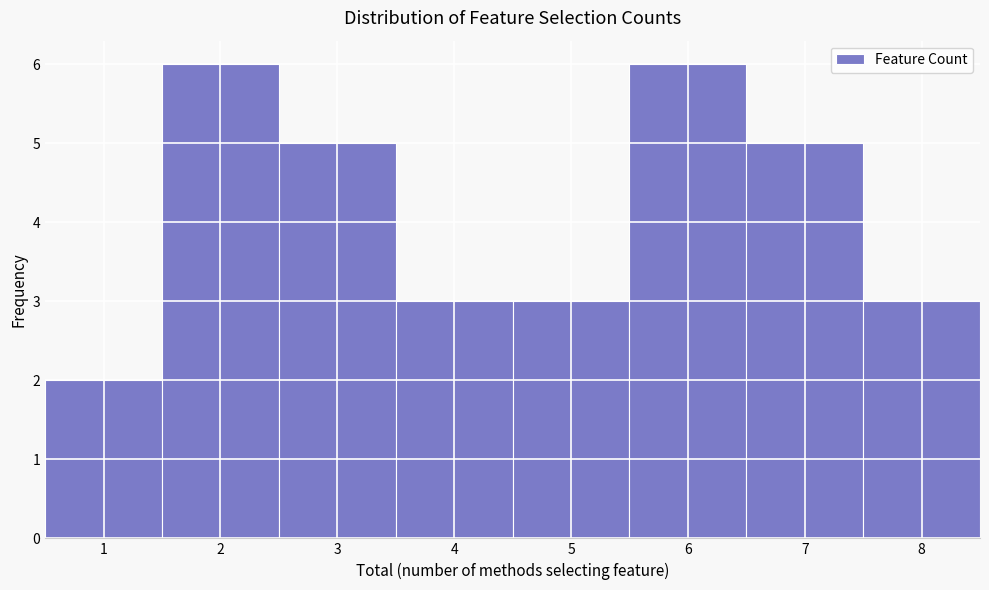

What is the height of the bar covering 6.5 to 7.5 on the x-axis? The values are not printed on the chart, so give them approximately, as read against the axis.

5